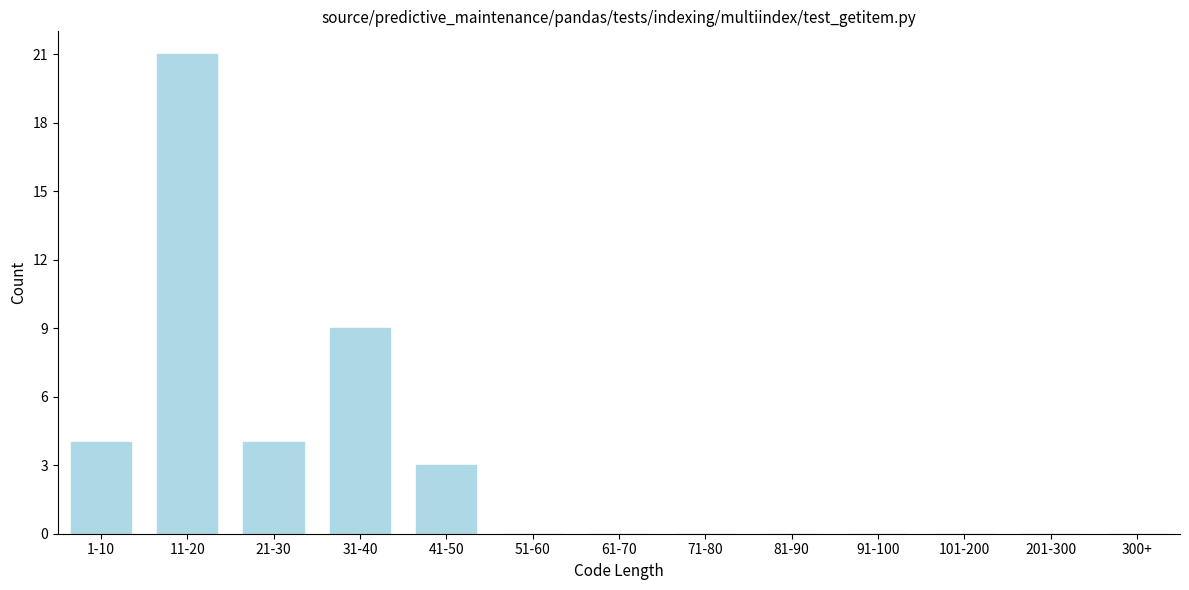

Reading right to left, list all the values displayed in this chart.

300+=0	201-300=0	101-200=0	91-100=0	81-90=0	71-80=0	61-70=0	51-60=0	41-50=3	31-40=9	21-30=4	11-20=21	1-10=4